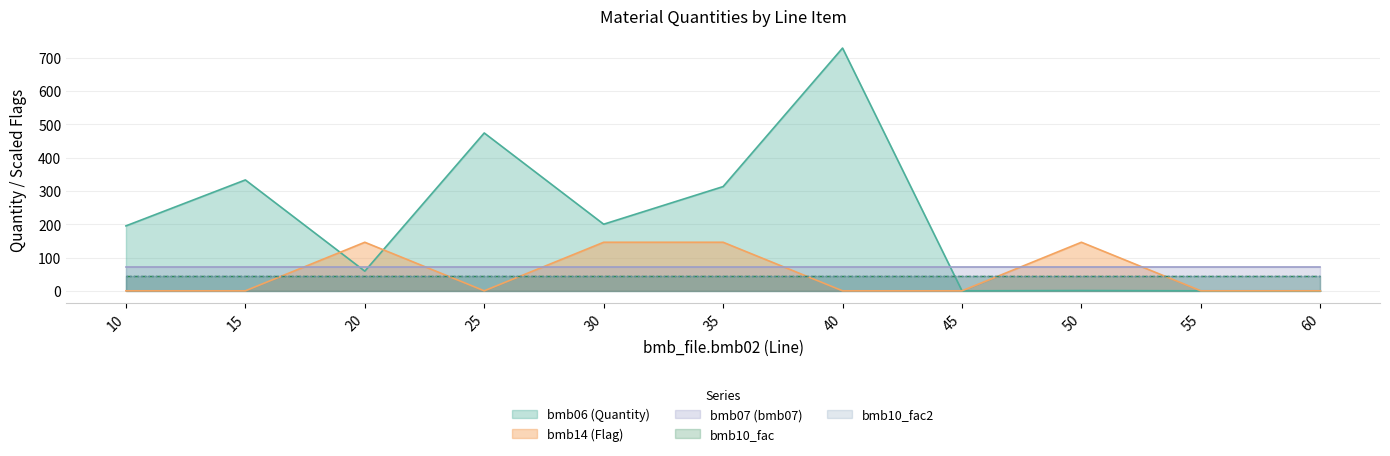

True or false: bmb10_fac2 and bmb10_fac cross at least once.

False